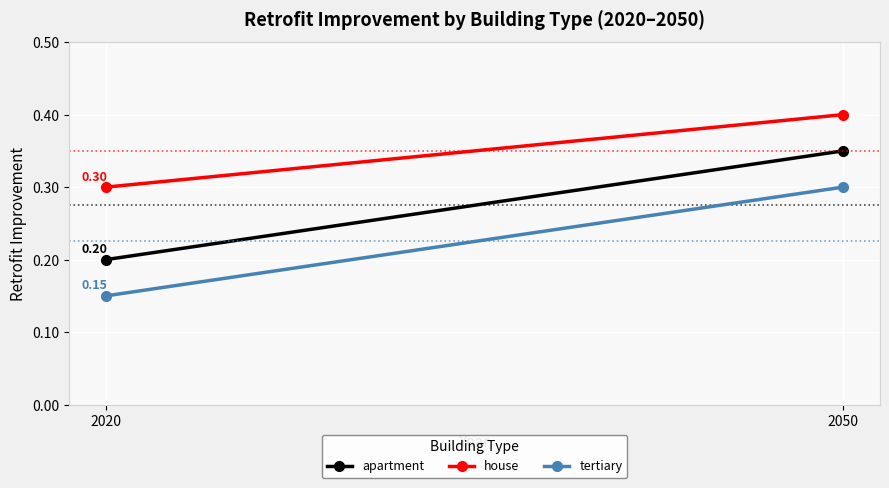

Is this an area chart (filled region under the line)?

No